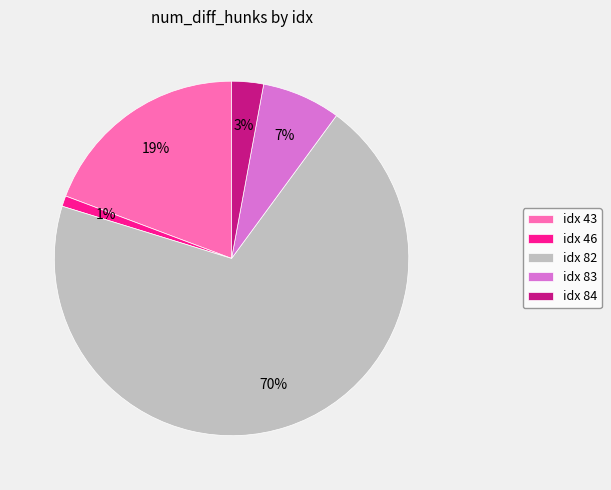

Is it true that idx 43 is 25% of the pie?

False